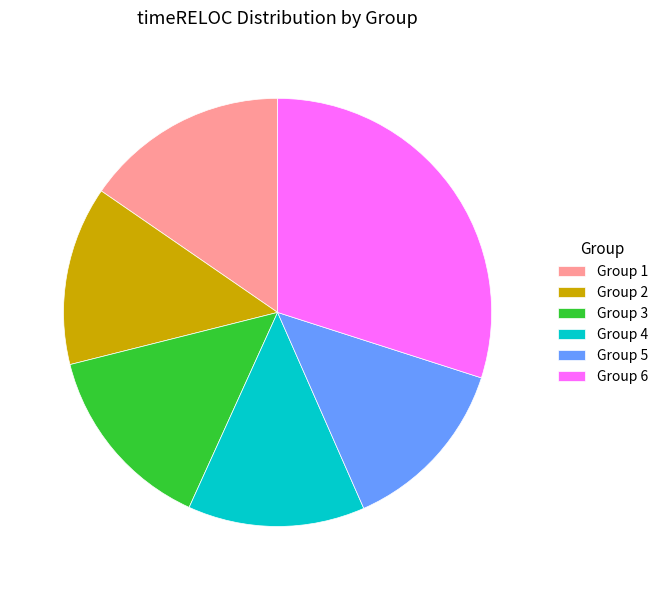

Is it true that Group 2 is 14% of the pie?

True